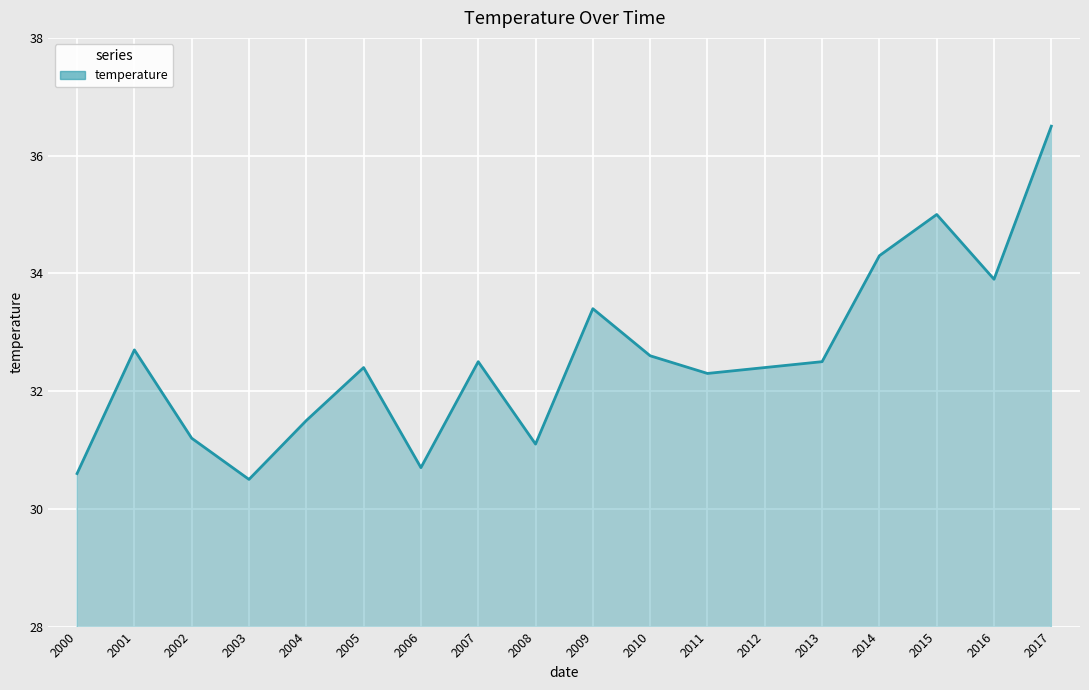

How many lines are shown in the chart?

1